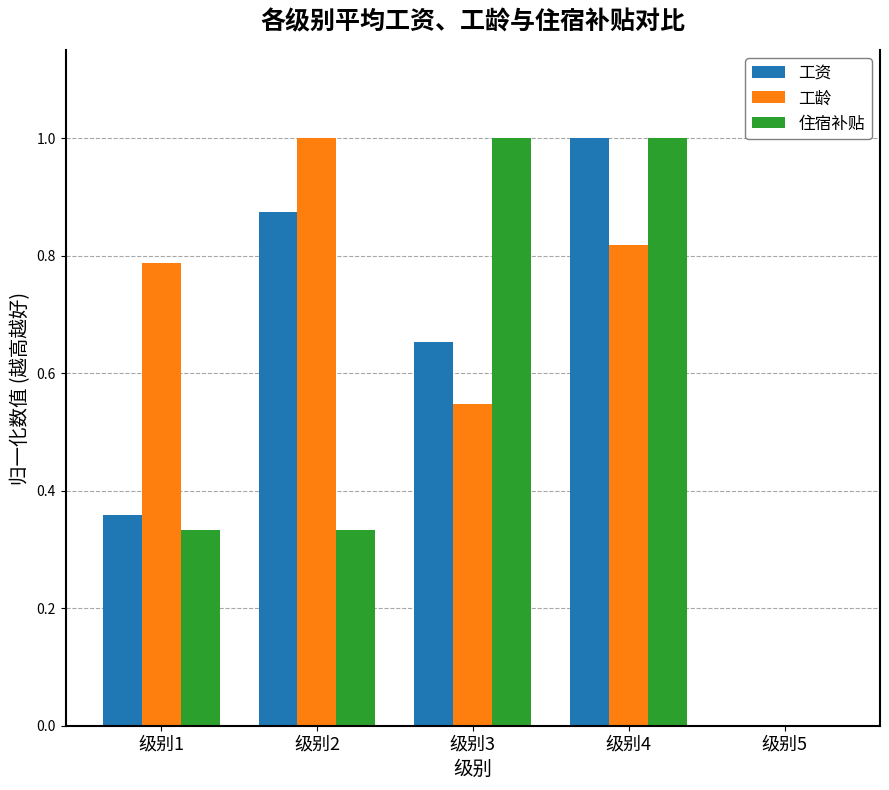

Which series has the largest total across all categories?

工龄